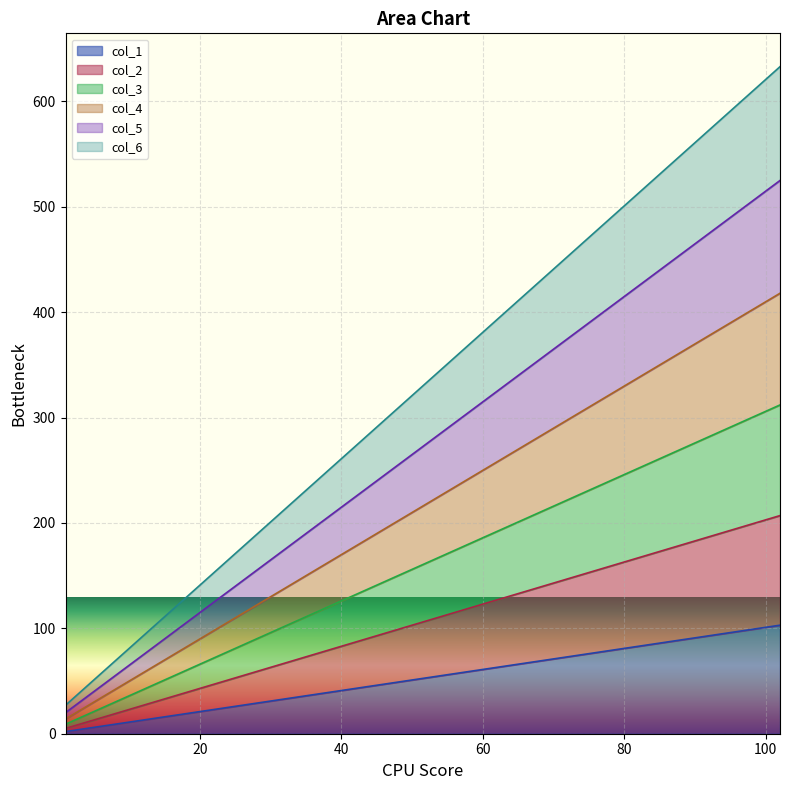

Reading left to right, transcribe all the data shown in this chart.

col_1: 1=2	26=27	51=52	77=78	102=103
col_2: 1=5	26=55	51=105	77=157	102=207
col_3: 1=9	26=84	51=159	77=237	102=312
col_4: 1=14	26=114	51=214	77=318	102=418
col_5: 1=20	26=145	51=270	77=400	102=525
col_6: 1=27	26=177	51=327	77=483	102=633